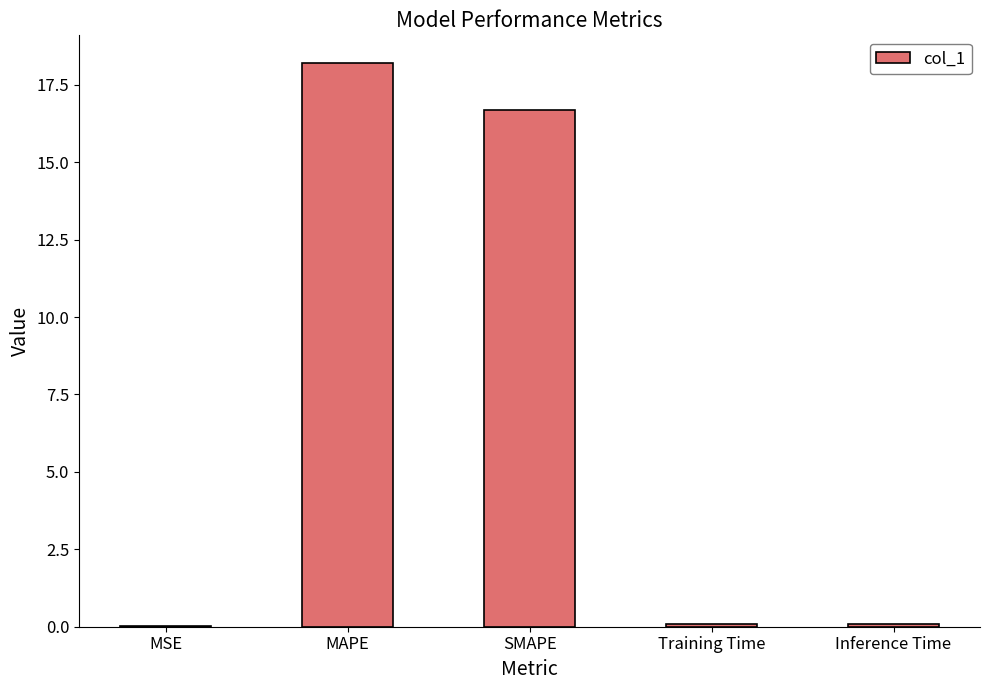

Does the chart contain stacked bars?

No